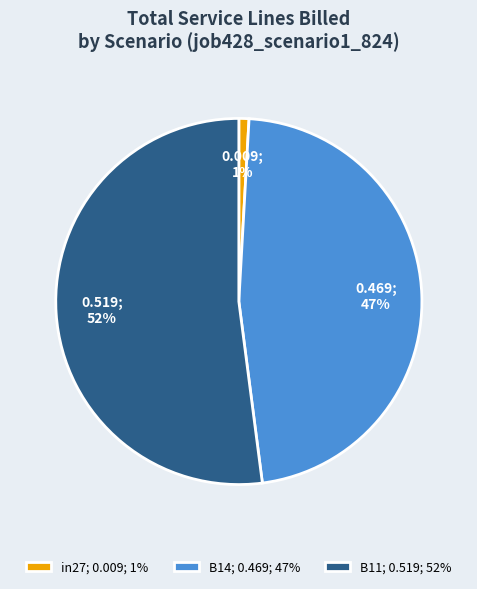

Count the number of slices in the pie.

3